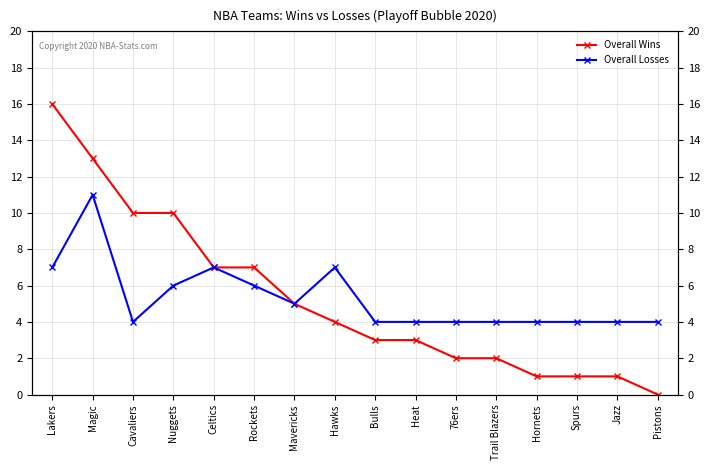

What is the difference between the Overall Wins values at Rockets and Hornets?

6